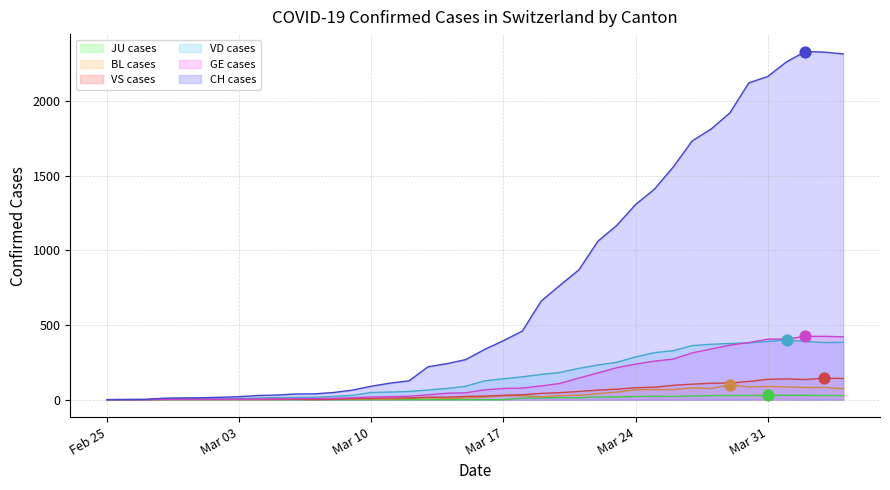

Which series reaches the maximum Y coordinate?

CH